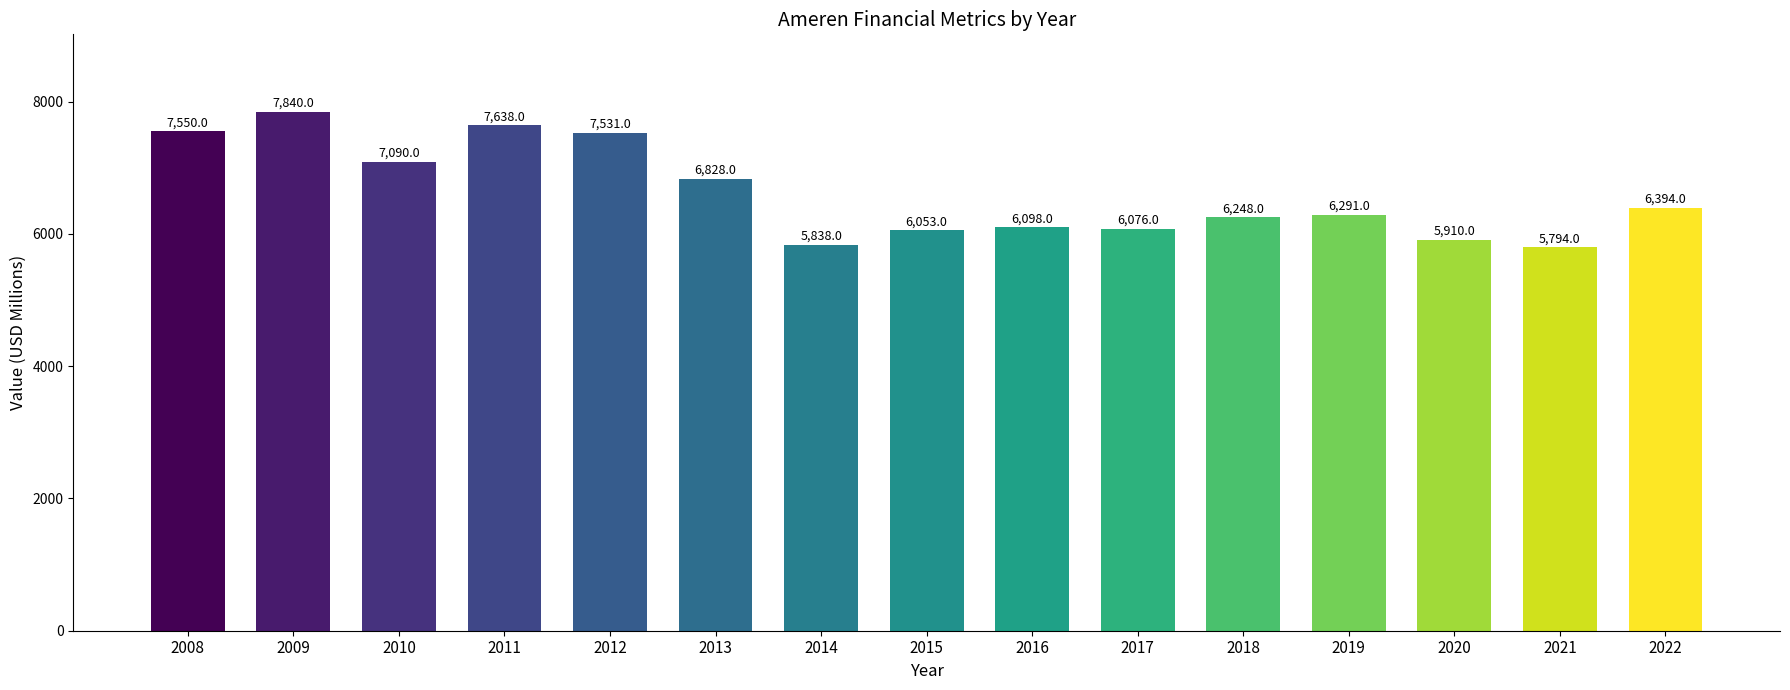

What is the ratio of the value at 2022 to the value at 2015?

1.1